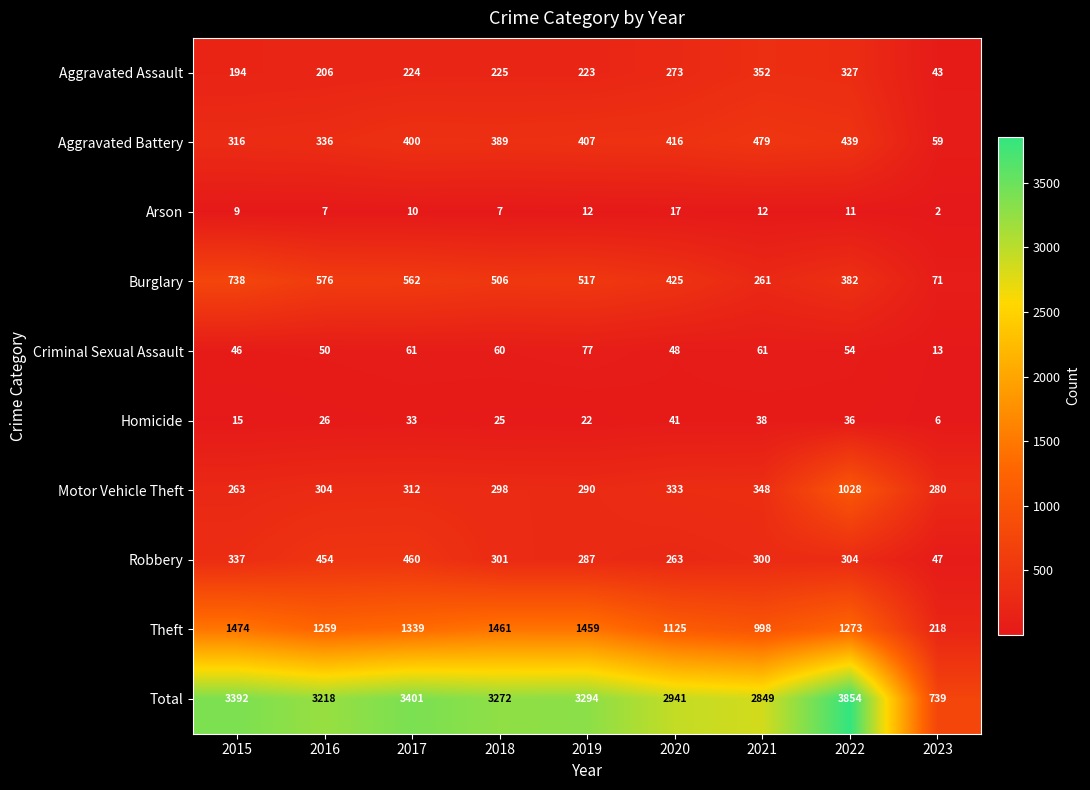

Which category has the lowest value across all series?

2023